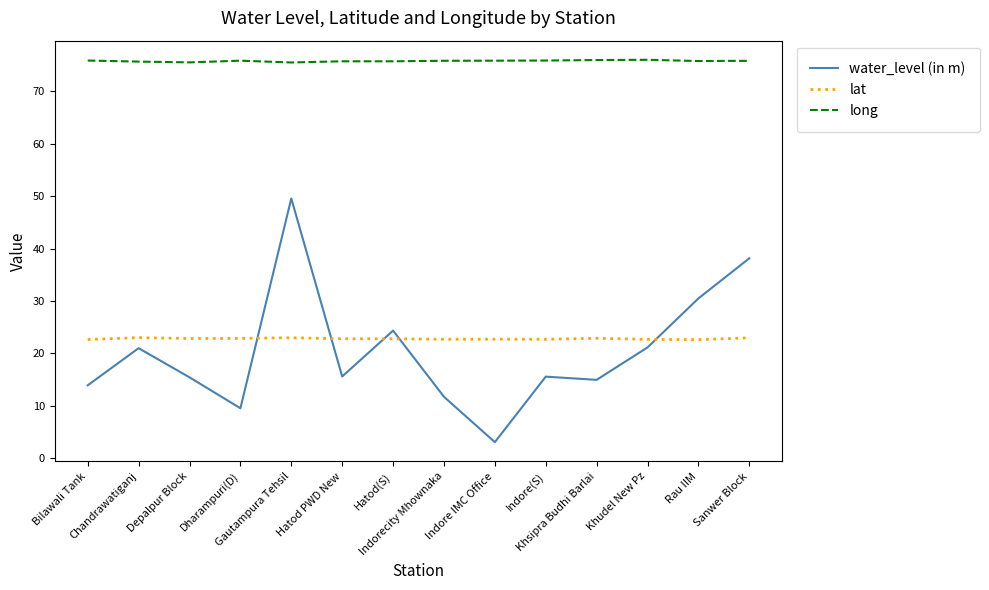

What is the difference between the second highest and minimum values in the lat series?

0.4